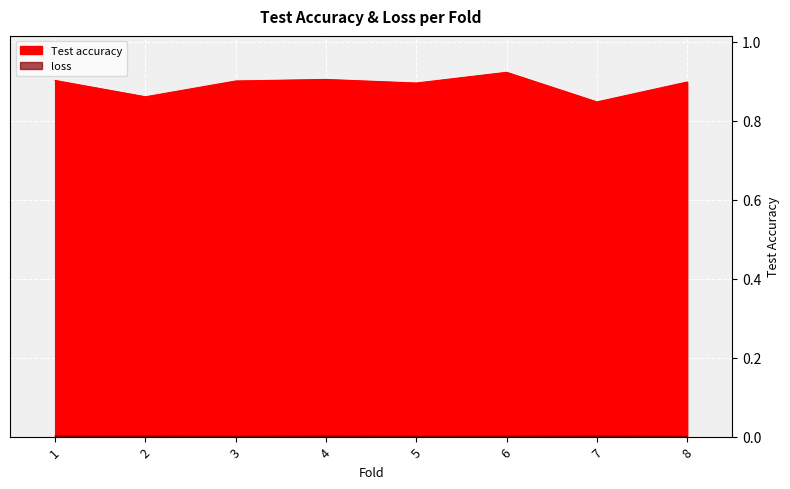

Which category has the lowest value in the loss series?

8